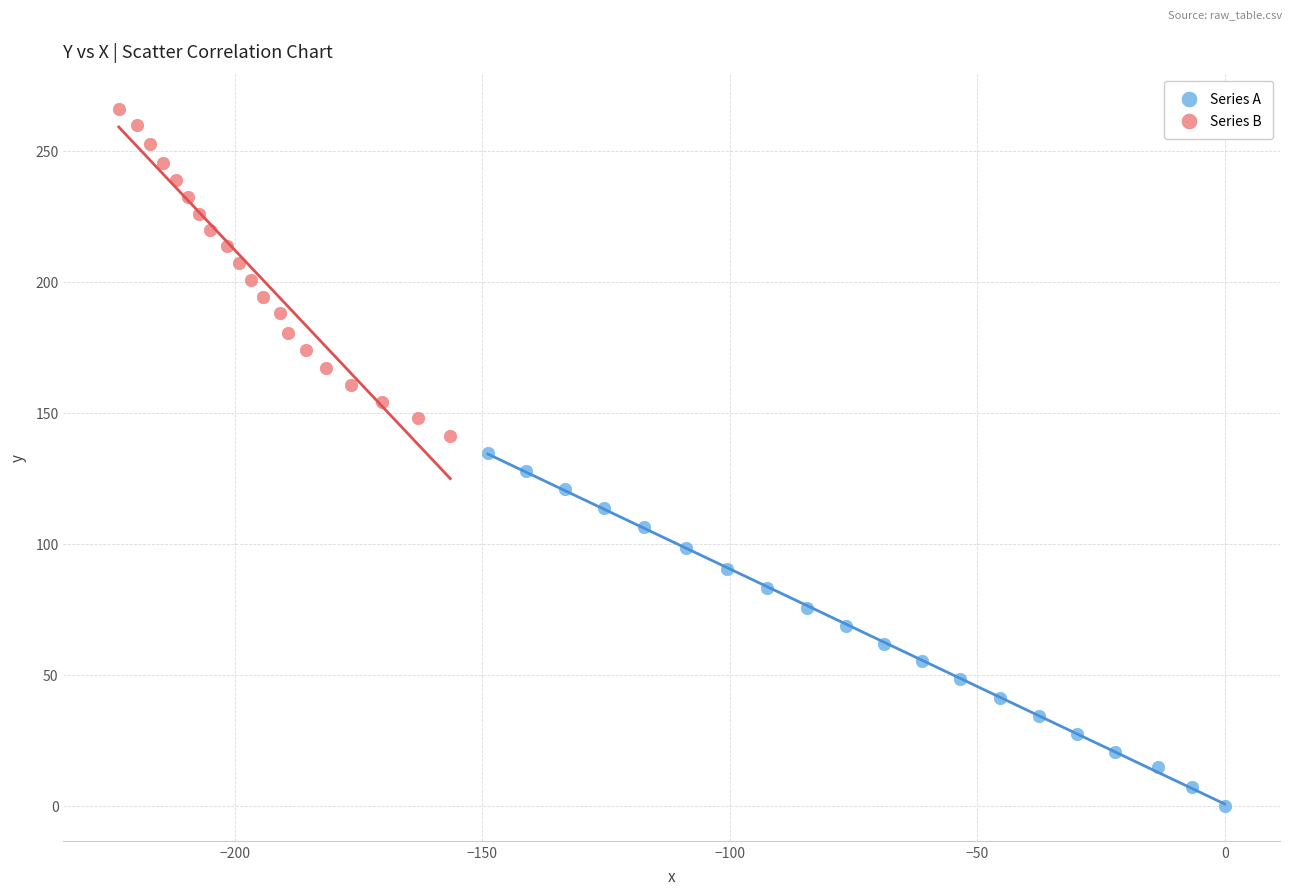

Which series has the largest Y range (max minus min)?

Series A